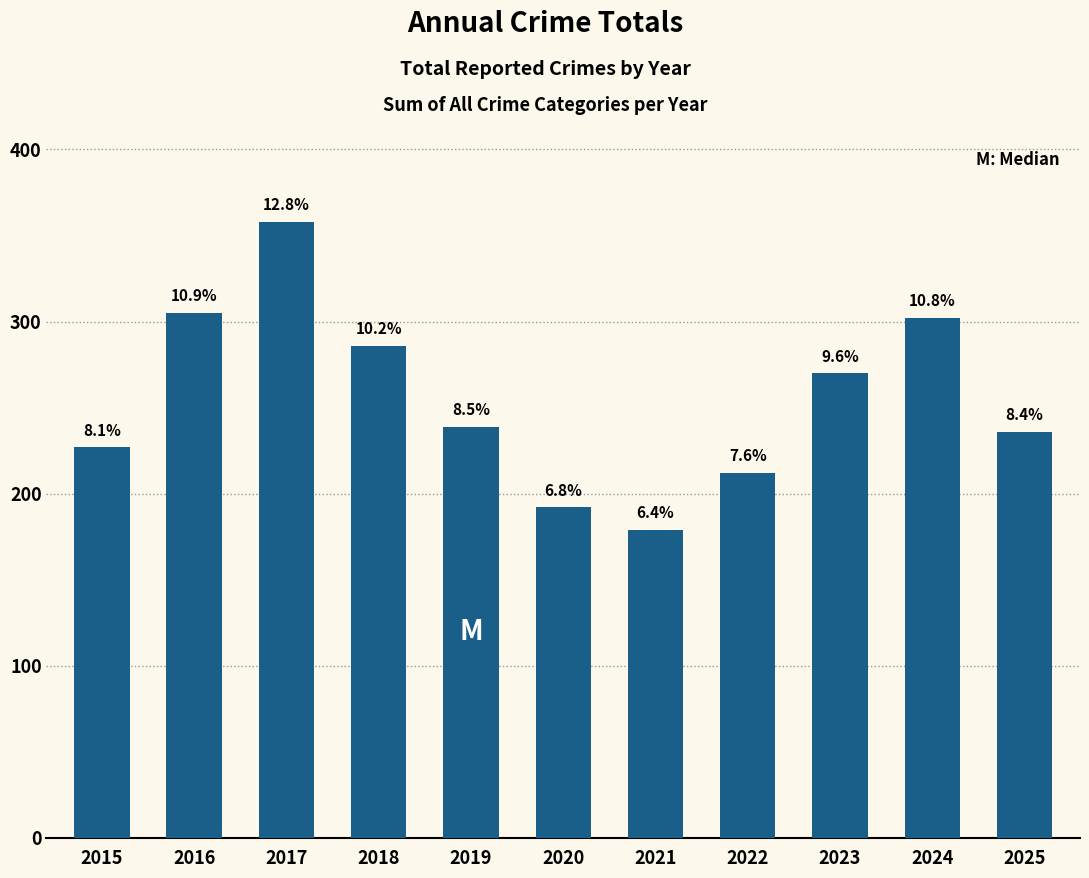

True or false: the data shows 192 at 2020.

True